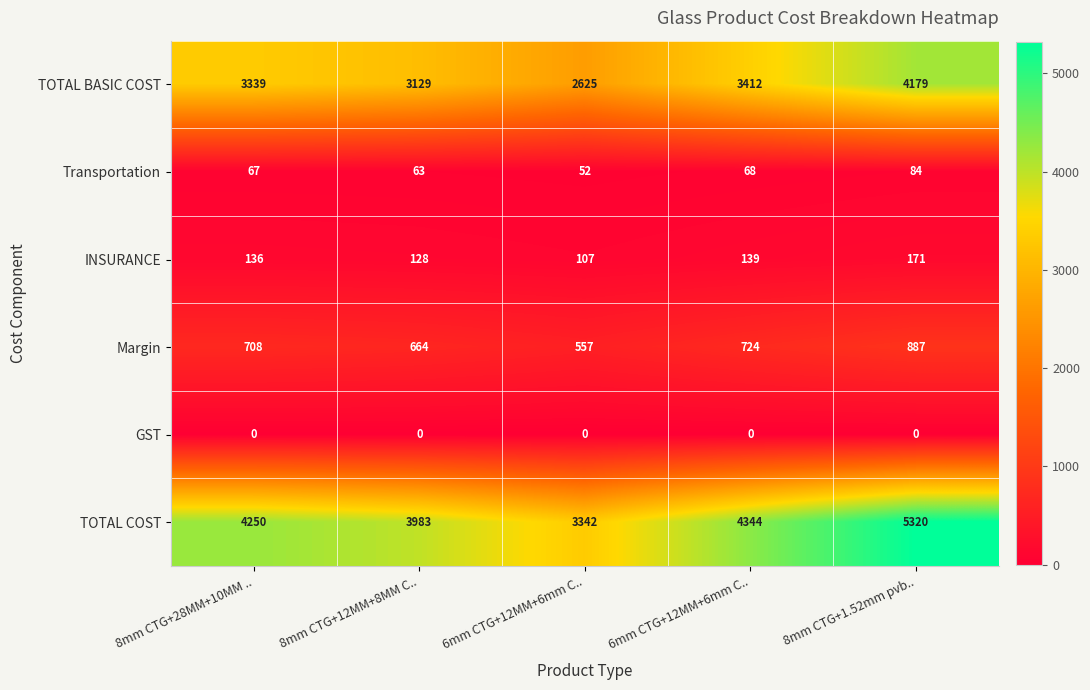

Count the number of data series in this chart.

6